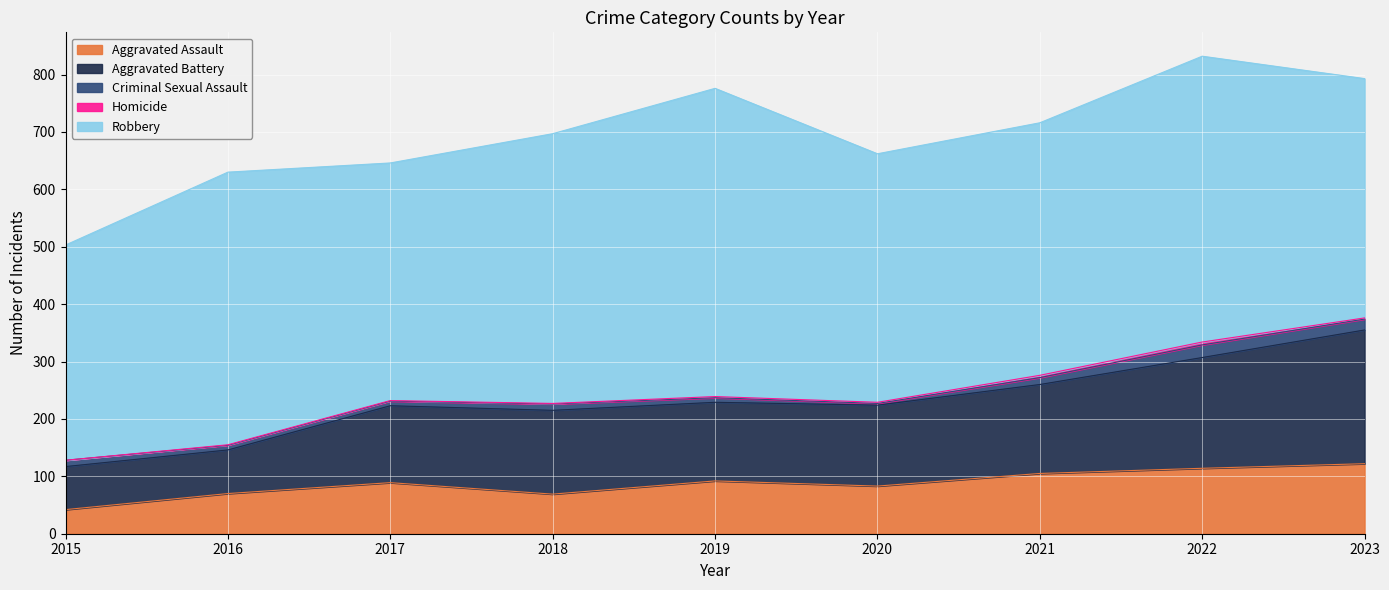

Which series has the largest range (max minus min)?

Robbery